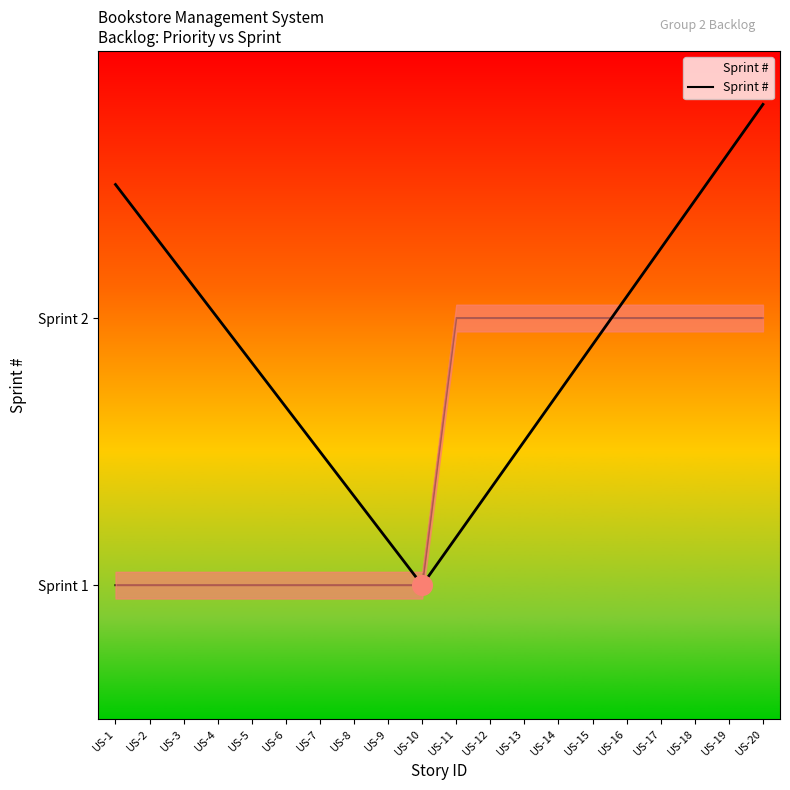

Between US-14 and US-20, which is larger?

US-14